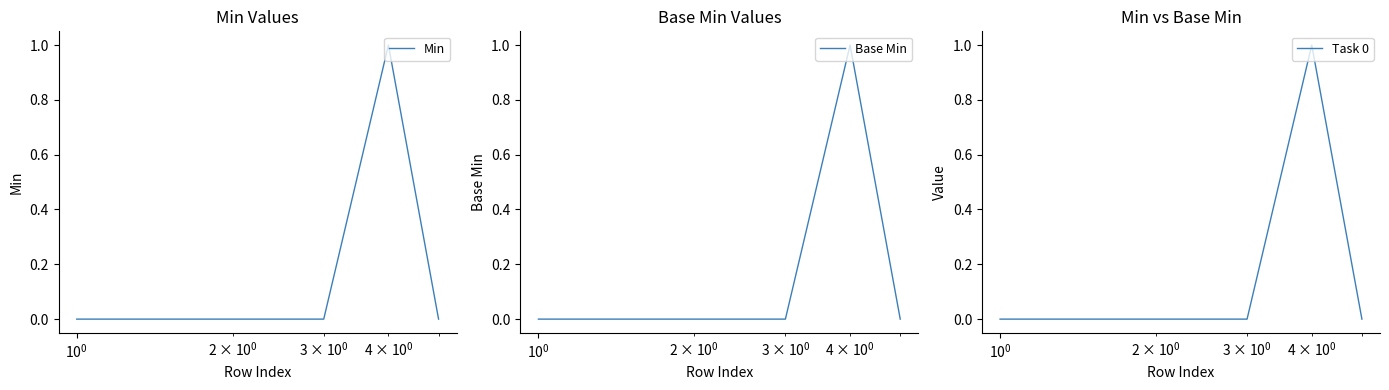

True or false: Base Min and Task 0 intersect in this chart.

False